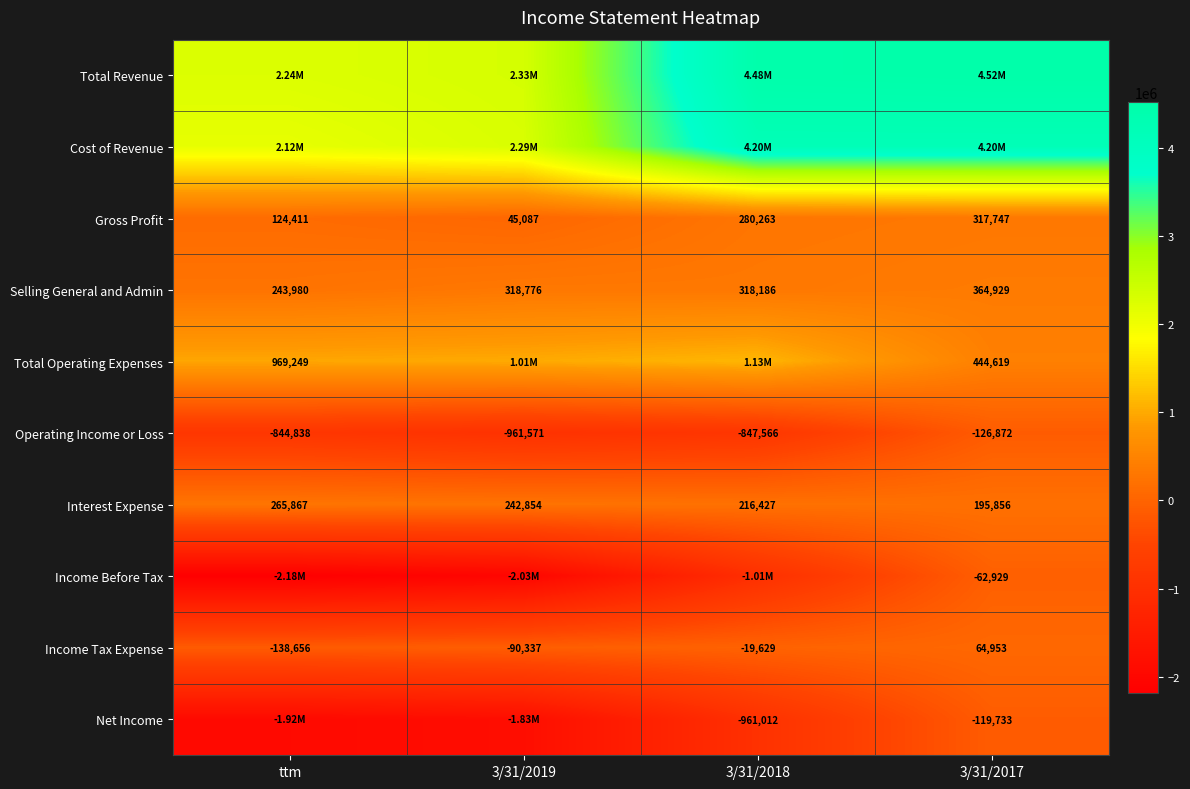

What is the difference between the maximum and second lowest values in the Gross Profit series?

193336